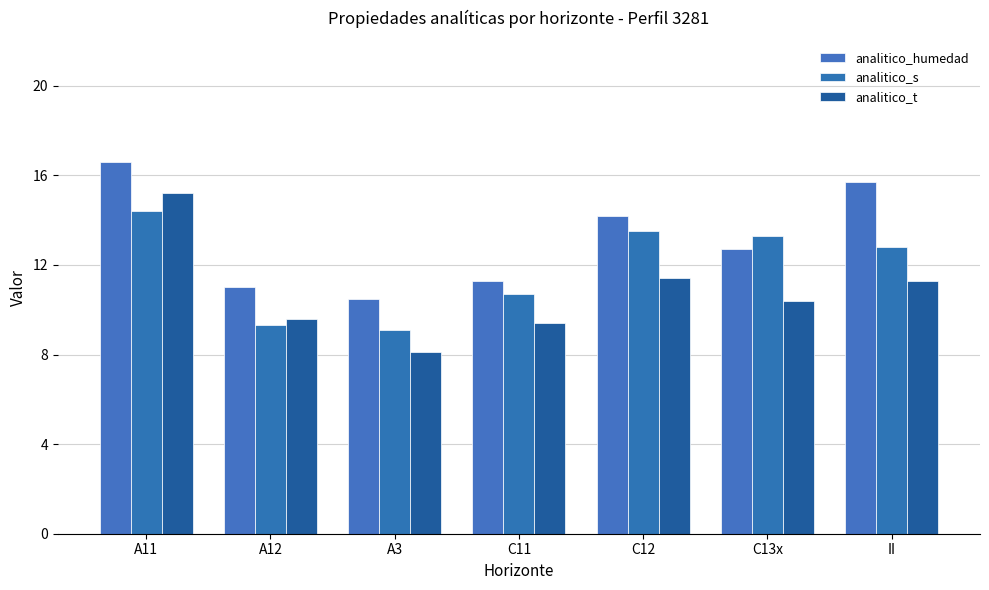

Does the chart contain stacked bars?

No